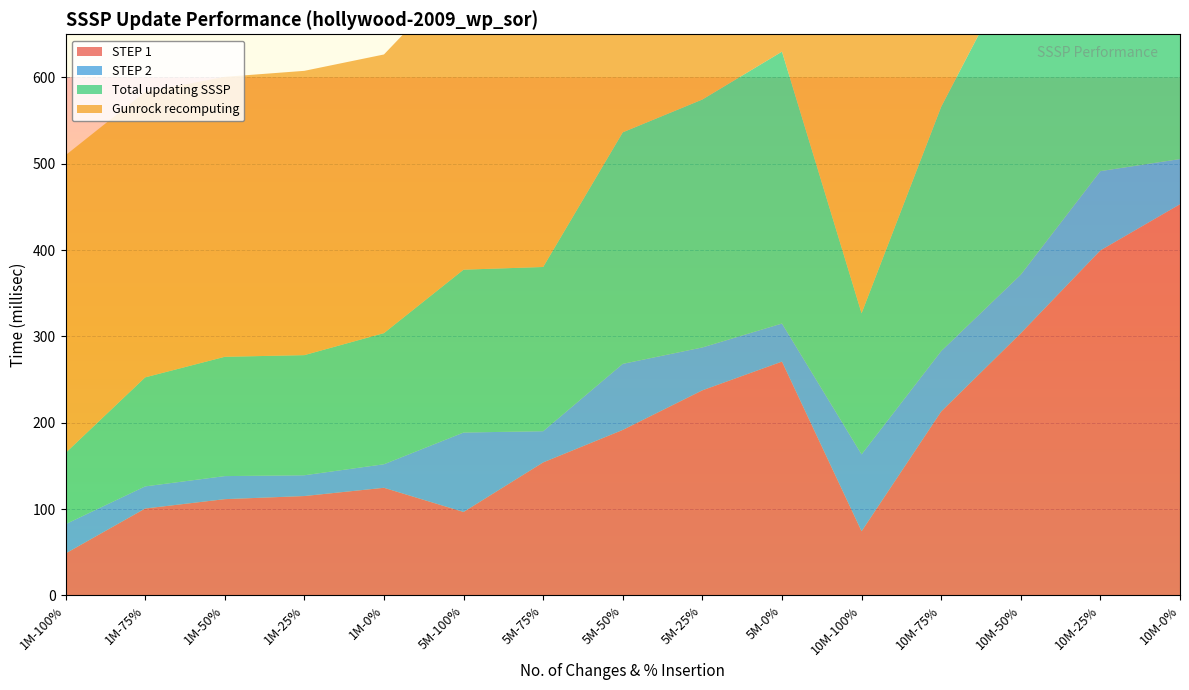

Reading left to right, transcribe all the data shown in this chart.

STEP 1: 48.6	100.6	111.5	115.1	124.7	96.7	154.1	191.7	237.6	270.8	74.3	213.0	303.7	399.7	453.1
STEP 2: 33.9	25.6	26.7	24.1	27.3	92.0	36.2	76.5	49.7	44.1	89.1	70.0	67.9	91.8	52.3
Total updating SSSP: 82.5	126.3	138.2	139.2	151.9	188.7	190.2	268.2	287.2	314.9	163.4	283.0	371.6	491.5	505.5
Gunrock recomputing: 344.9	330.7	324.3	329.3	322.8	345.8	331.0	334.1	315.8	323.1	362.5	345.6	326.3	306.7	418.6